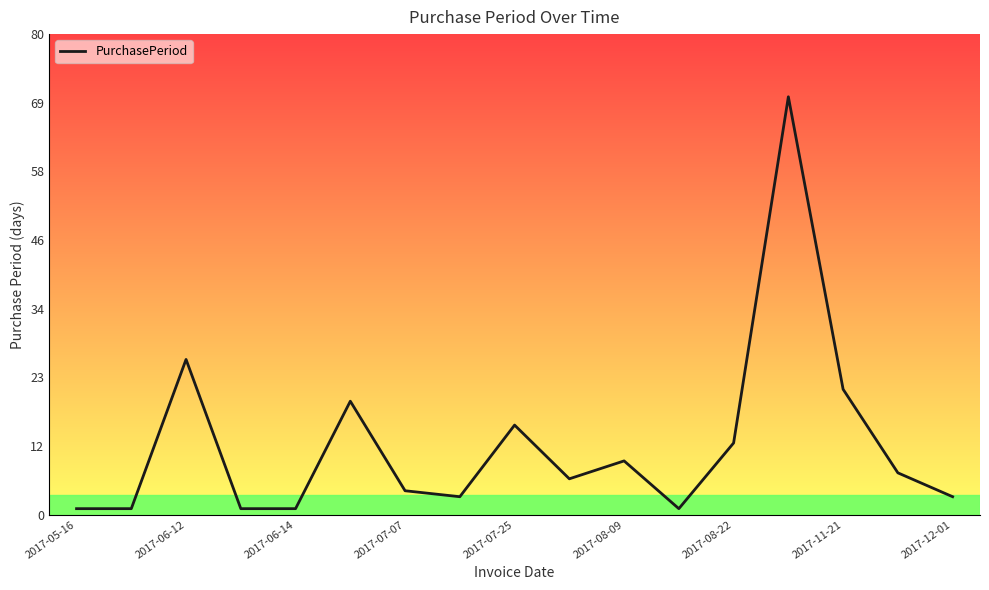

Reading left to right, list all the values displayed in this chart.

1	1	26	1	1	19	4	3	15	6	9	1	12	70	21	7	3